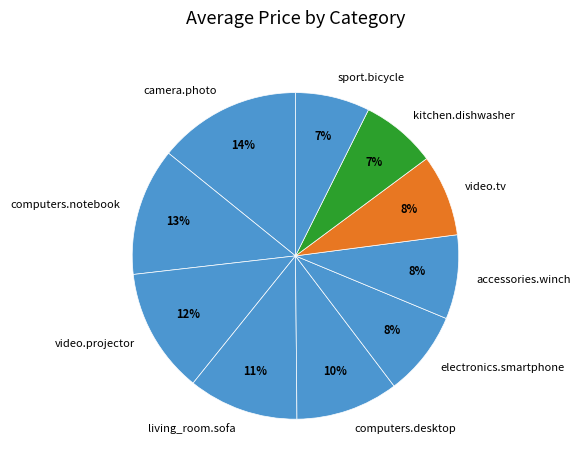

Which has a higher value, video.projector or video.tv?

video.projector